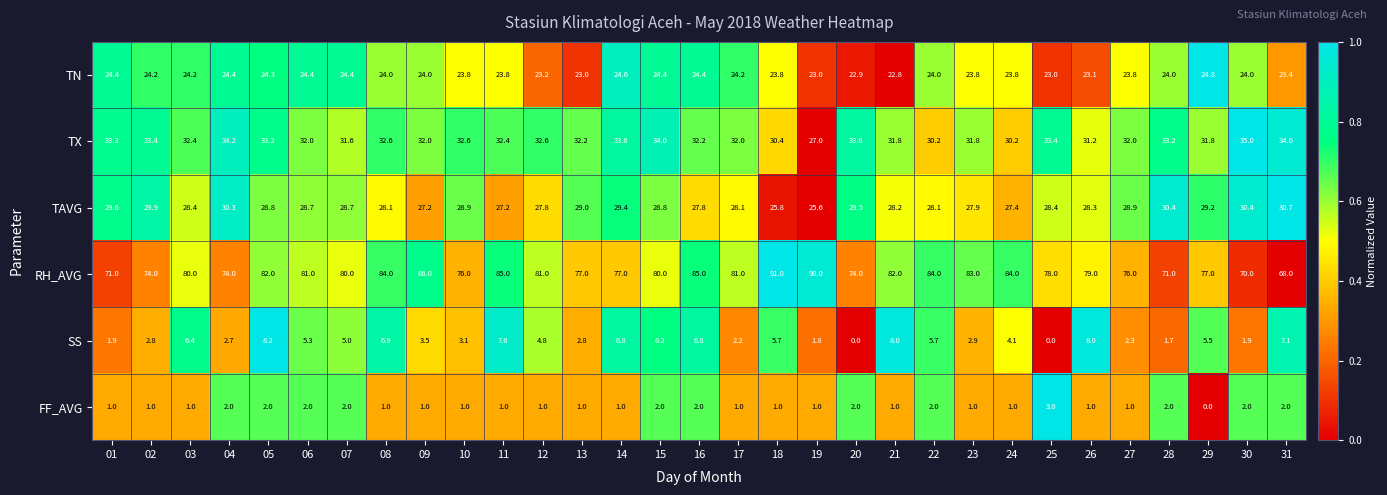

The value of SS at 24 is 0.9. True or false?

False